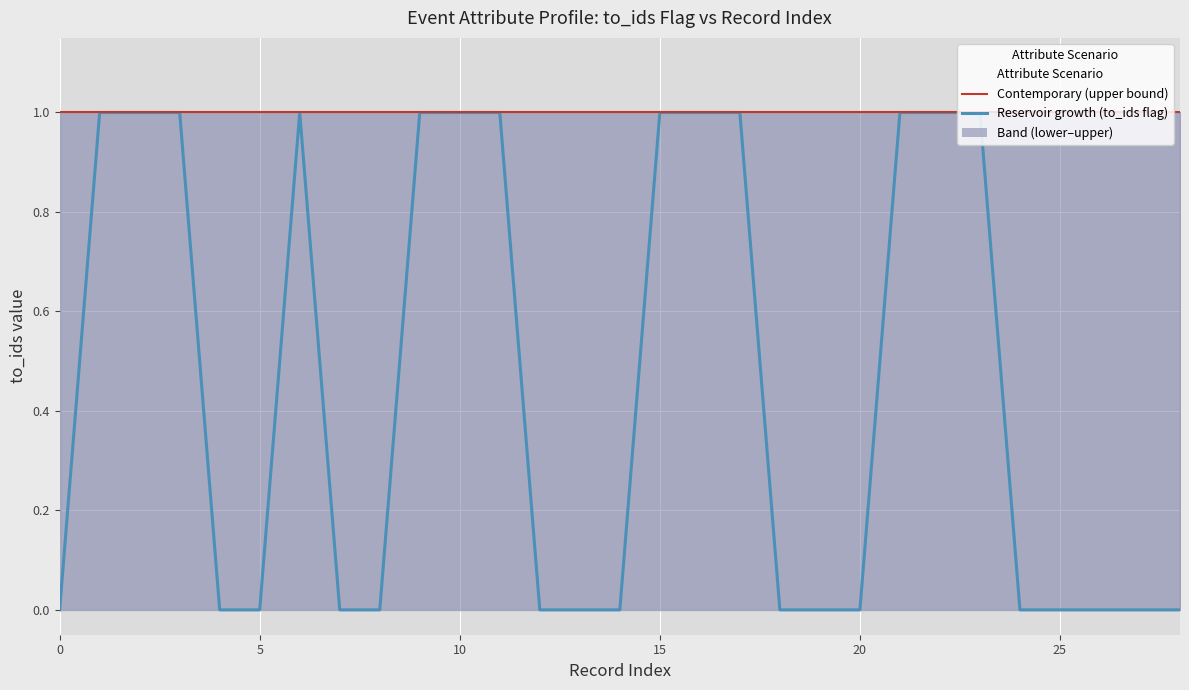

What is the total value across all series at 8?

1